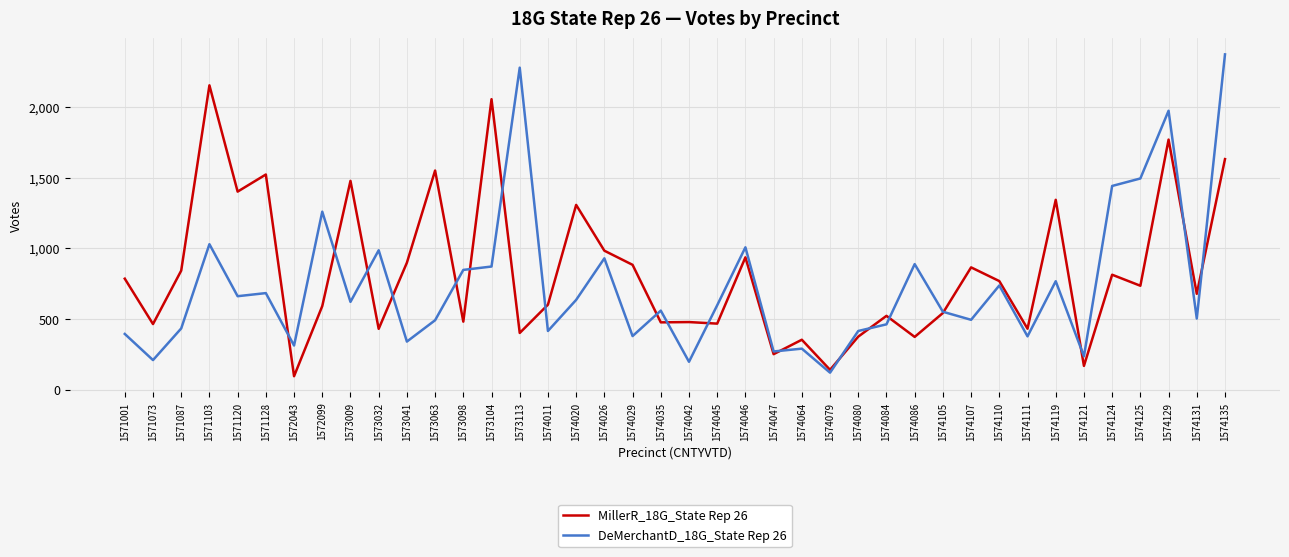

True or false: MillerR_18G_State Rep 26 has a value of 1402 at 1571103.

False